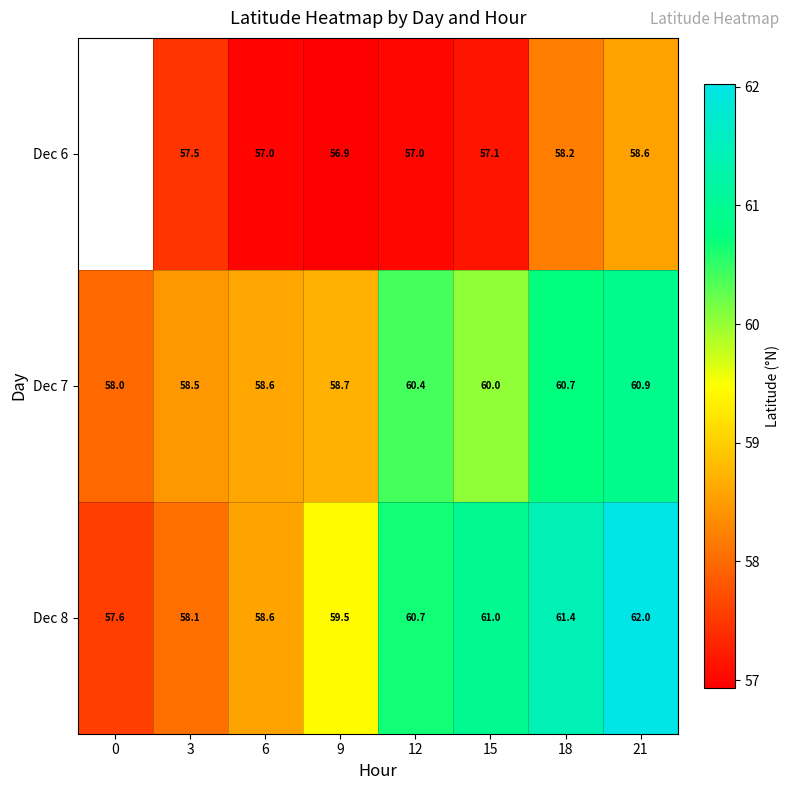

Is the value of Dec 8 at 3 greater than the value of Dec 7 at 0?

Yes